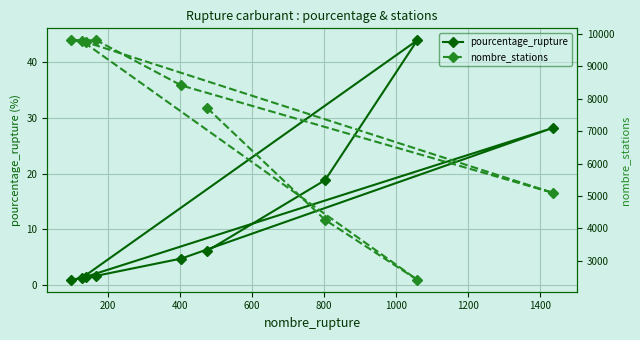

What is the value of the pourcentage_rupture point at the 4th from the left?

1.7